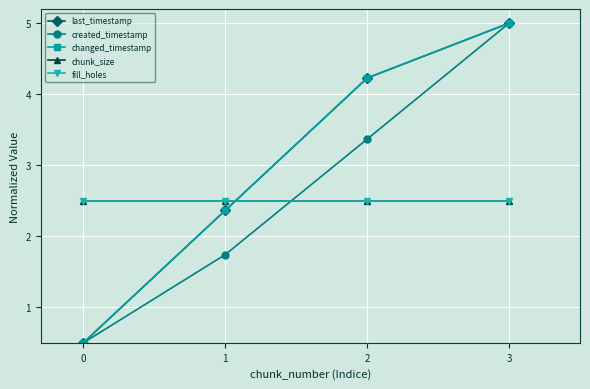

Is the value of chunk_size at 0 greater than the value of changed_timestamp at 3?

No